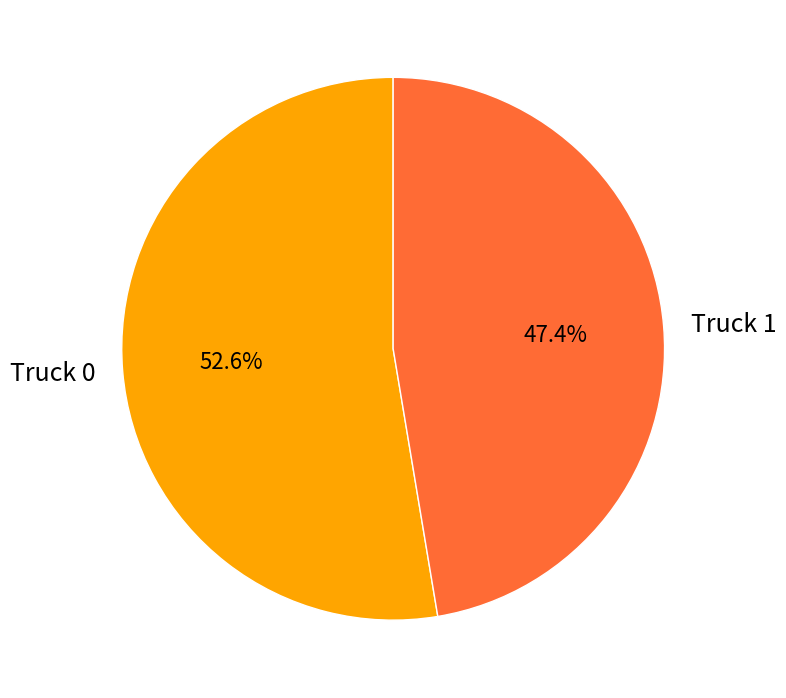

What is the ratio of the value at Truck 0 to the value at Truck 1?

1.1